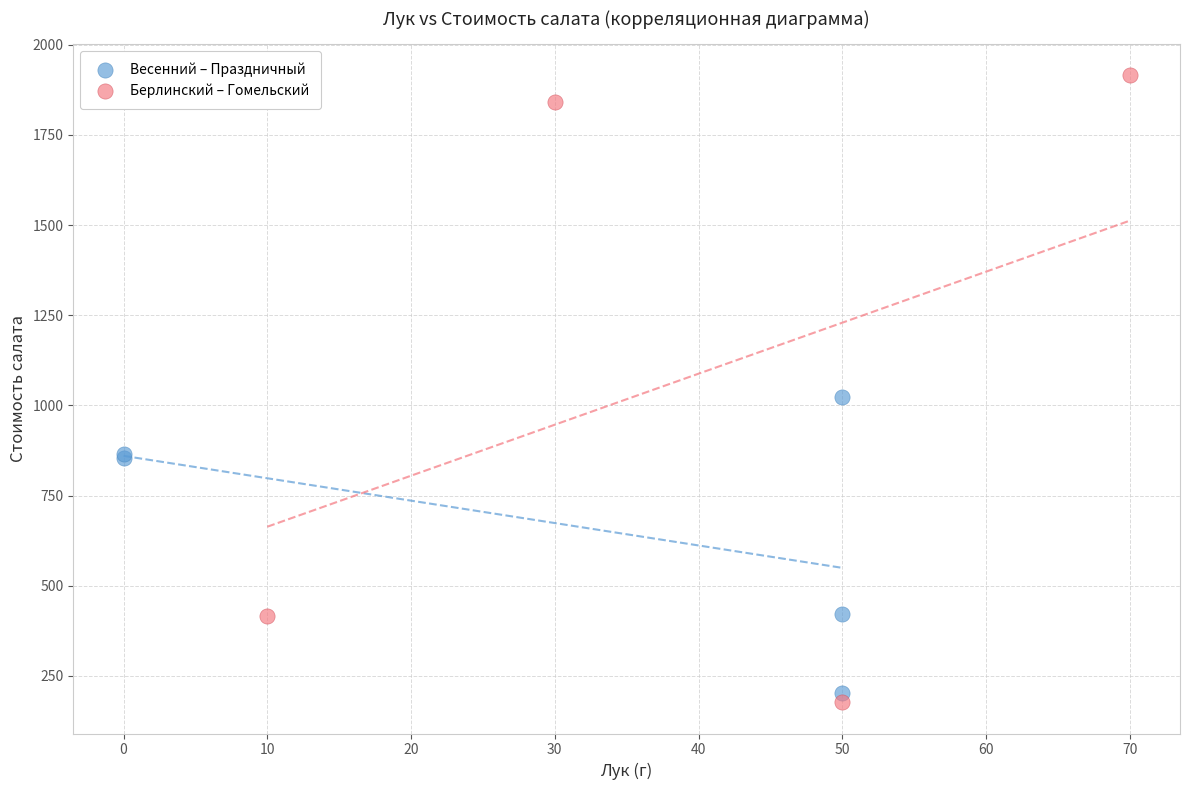

Which series has the widest spread of Y values?

Берлинский – Гомельский